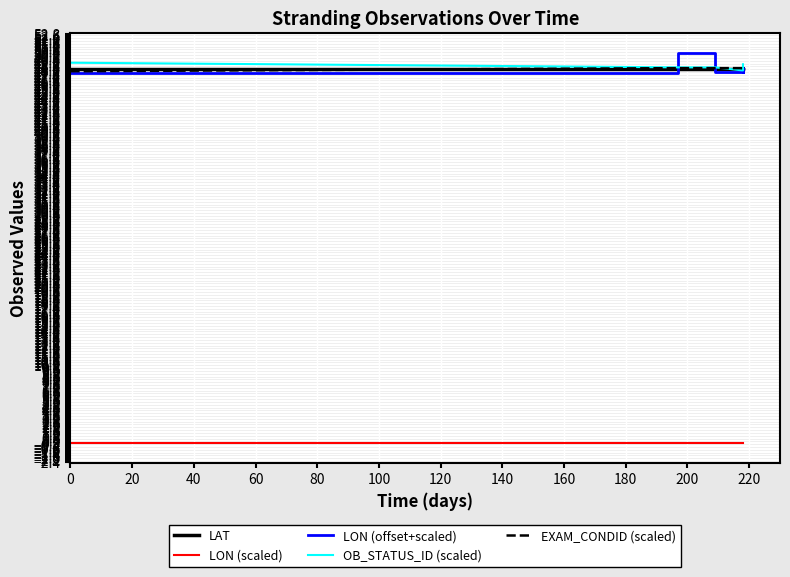

What position from the left is 0?

2